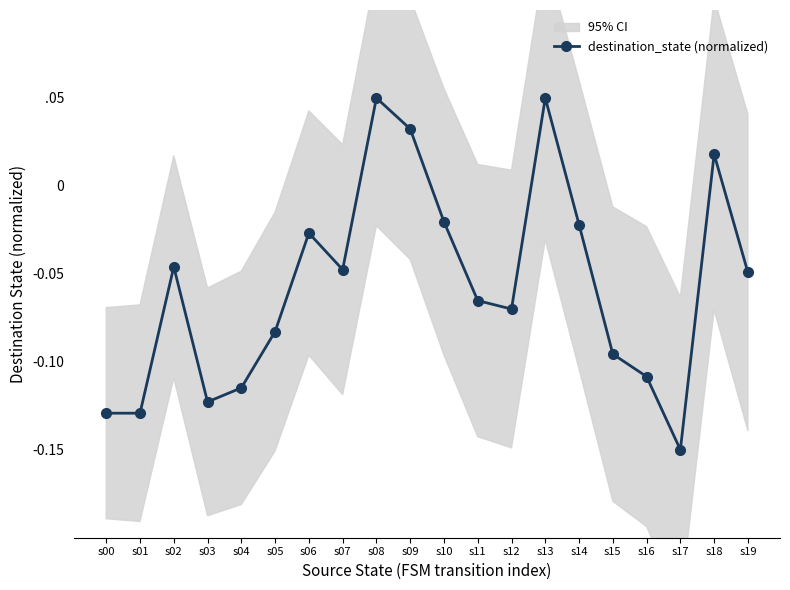

Reading right to left, list all the values displayed in this chart.

s19=-0.0	s18=0.0	s17=-0.1	s16=-0.1	s15=-0.1	s14=-0.0	s13=0.1	s12=-0.1	s11=-0.1	s10=-0.0	s09=0.0	s08=0.1	s07=-0.0	s06=-0.0	s05=-0.1	s04=-0.1	s03=-0.1	s02=-0.0	s01=-0.1	s00=-0.1